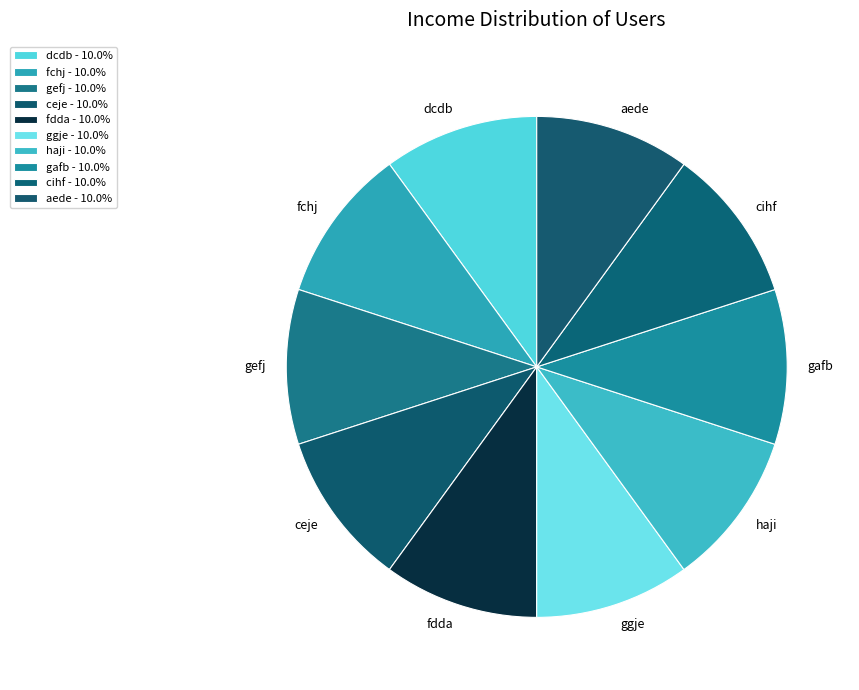

Is fdda the majority of the pie?

No